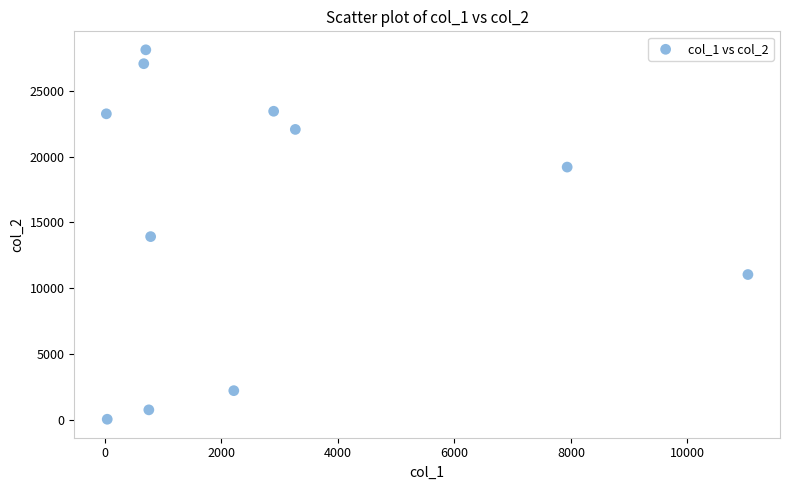

What is the average X value?

2758